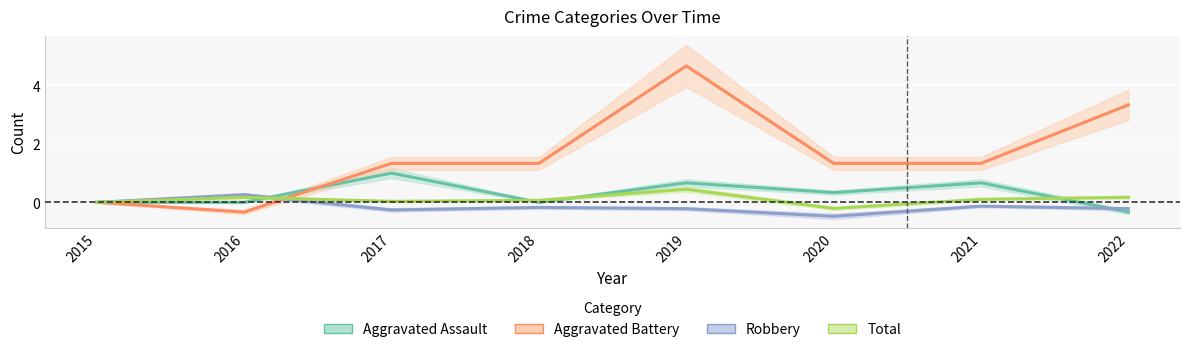

Which series changed the most between 2019 and 2022?

Aggravated Battery